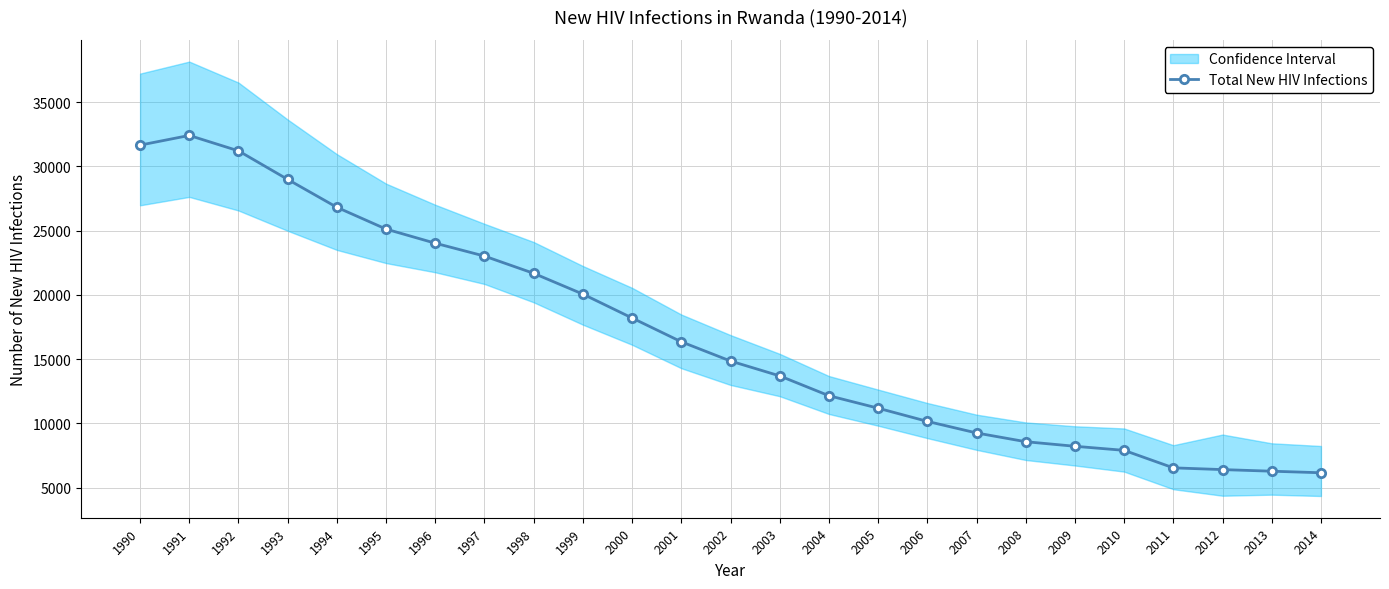

What is the sum of the values at 2010 and 1990?

39555